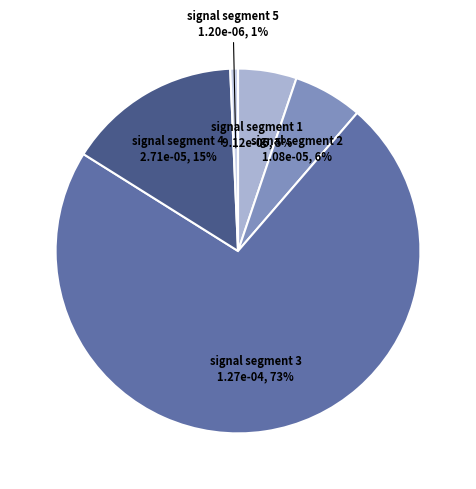

How many slices are in this pie chart?

5